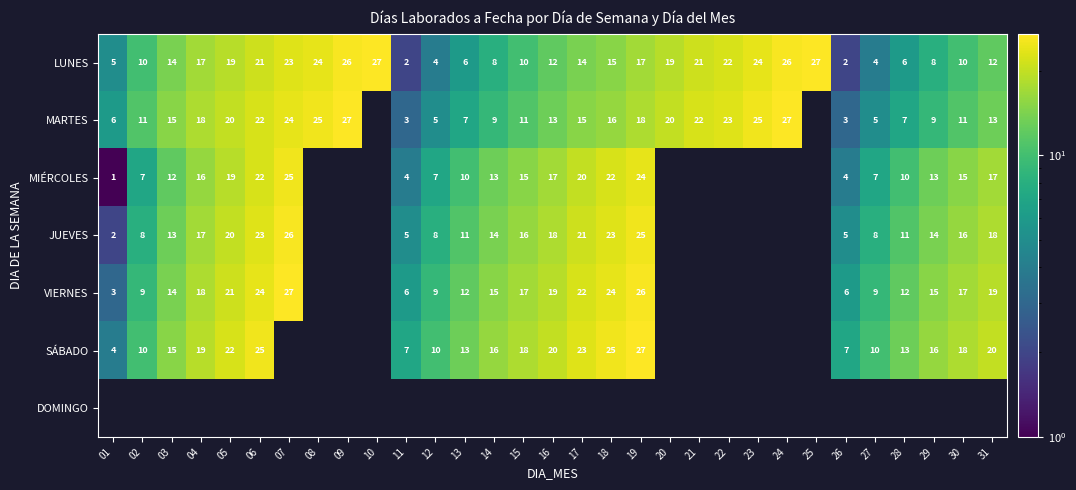

How many data points does each series have?

31